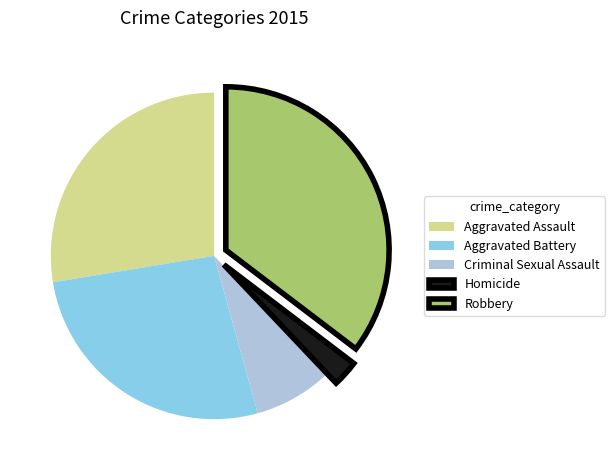

Combined, do Aggravated Battery and Robbery account for over 50%?

Yes